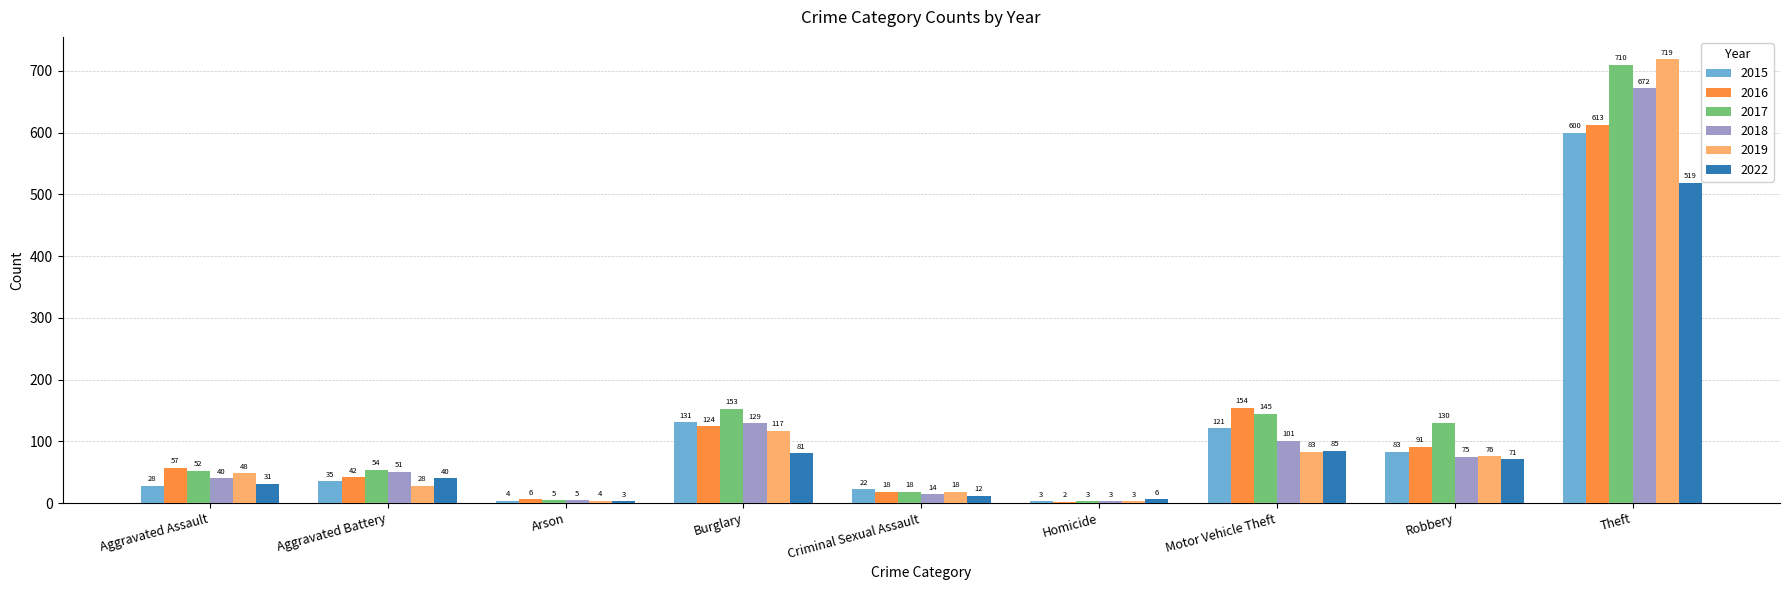

What is the total value across all series at Aggravated Battery?

250